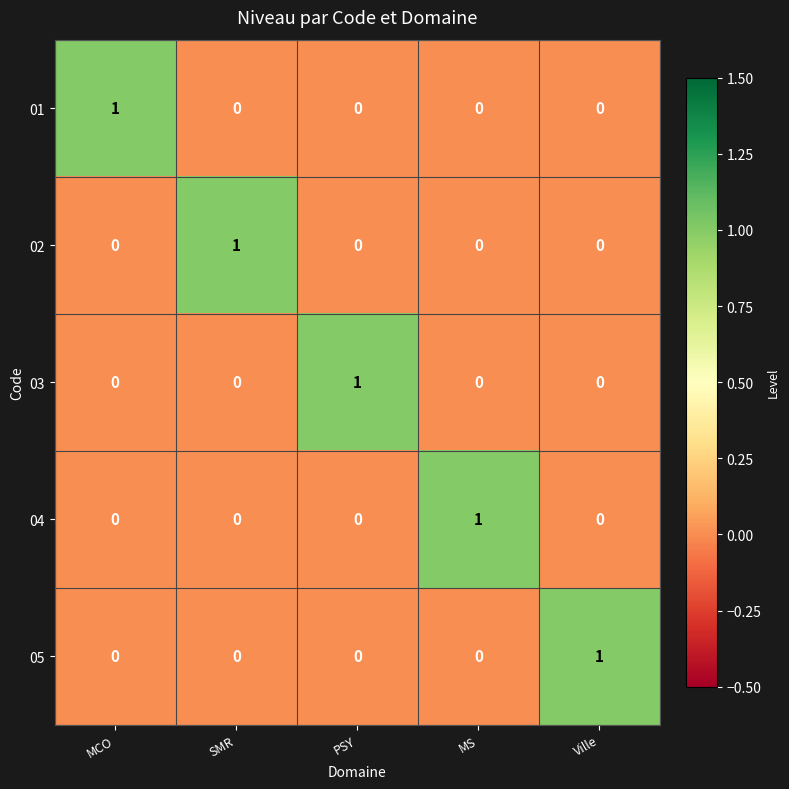

Reading right to left, transcribe all the data shown in this chart.

01: 0	0	0	0	1
02: 0	0	0	1	0
03: 0	0	1	0	0
04: 0	1	0	0	0
05: 1	0	0	0	0